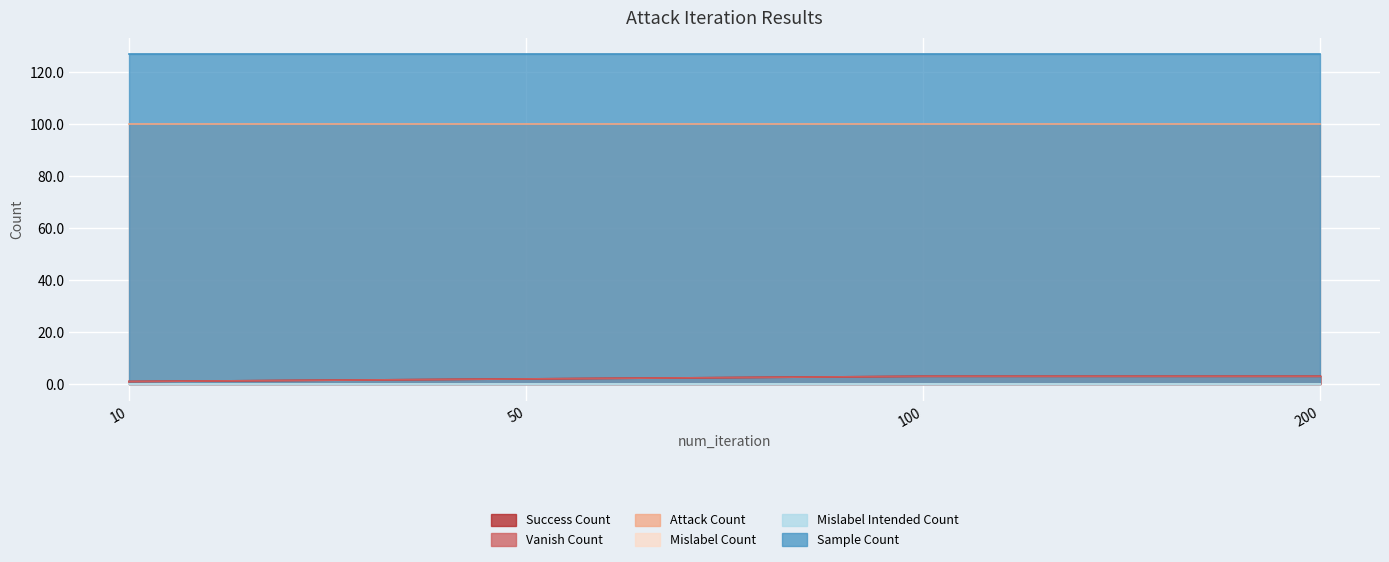

Is it true that attack_count equals 100 at 200?

True